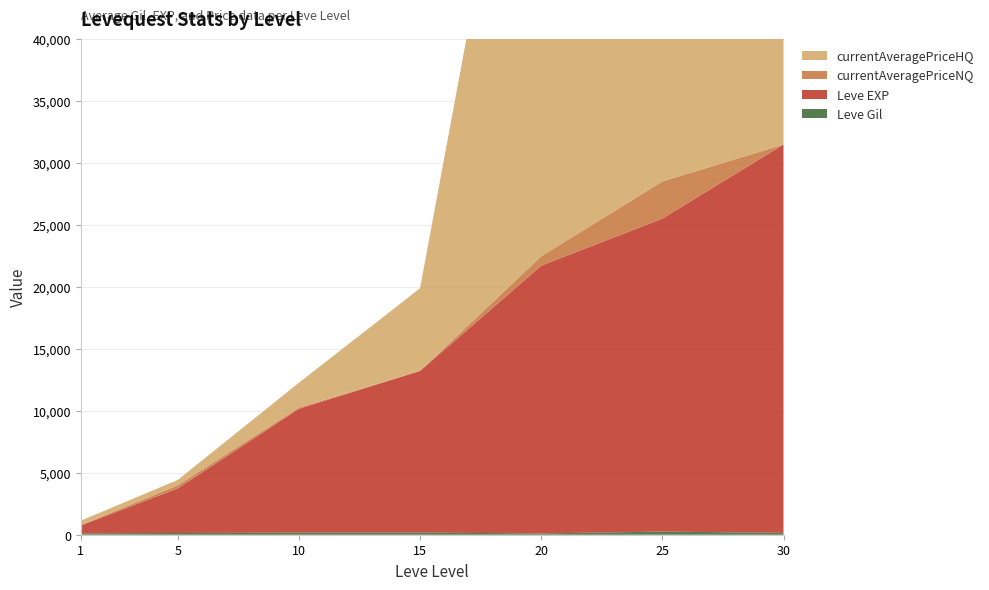

Reading left to right, list all the values displayed in this chart.

Leve Gil: 113.0	139.0	168.0	173.0	105.0	252.0	151.0
Leve EXP: 630.0	3600.0	9990.0	13040.0	21600.0	25250.0	31330.0
currentAveragePriceNQ: 35.5	250.0	100.0	0.0	757.2	3000.0	0.0
currentAveragePriceHQ: 354.7	428.3	2000.0	6666.0	50001.0	50000.0	35000.0